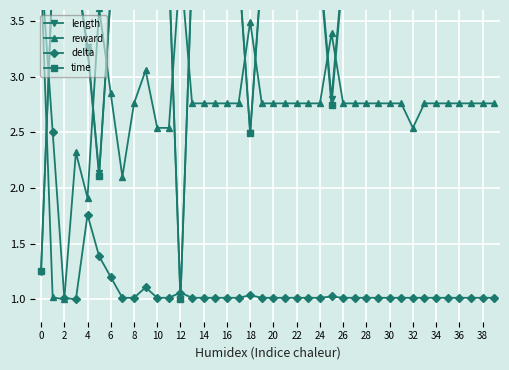

The value of time at 30 is 3.9. True or false?

True